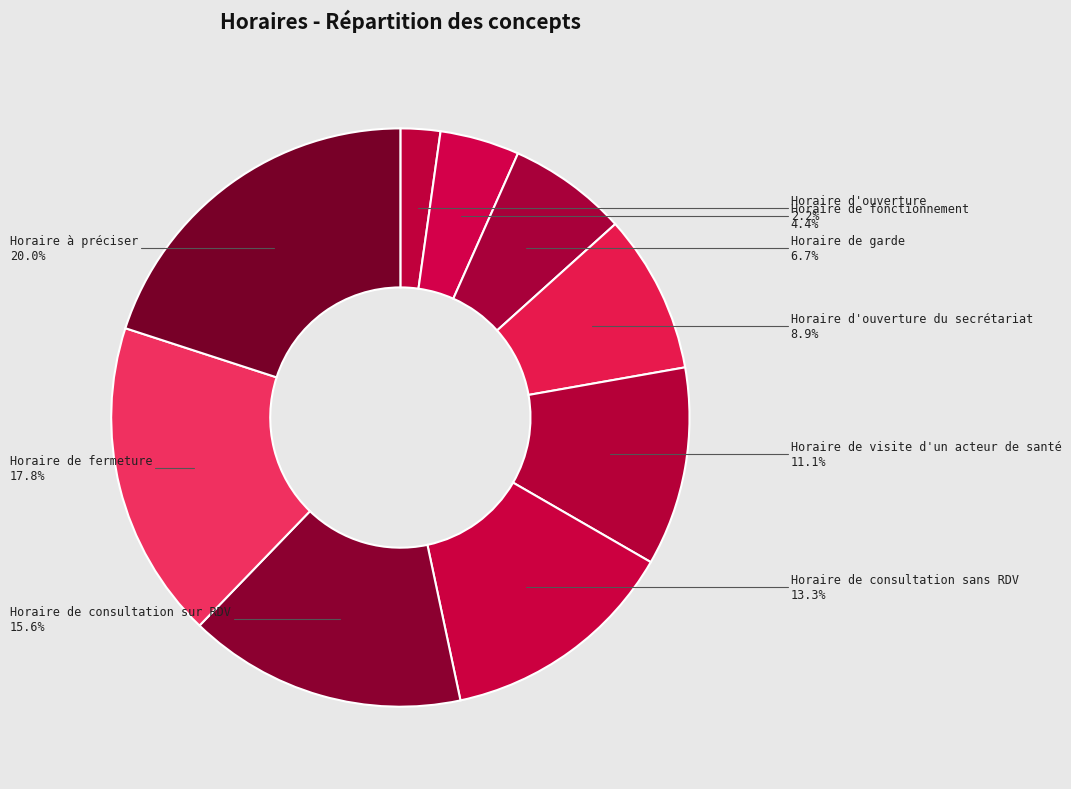

Is Horaire d'ouverture du secrétariat the majority of the pie?

No